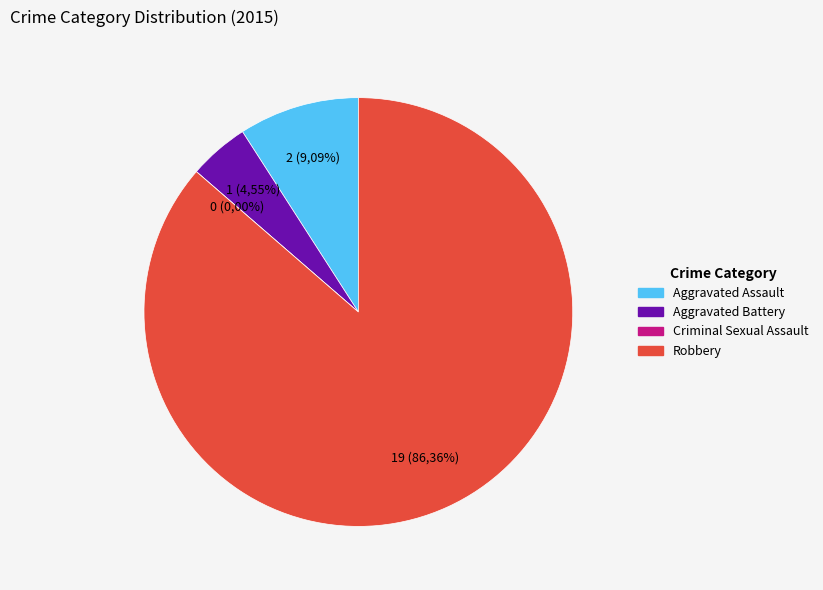

To the nearest percent, what is the average slice percentage?

25%